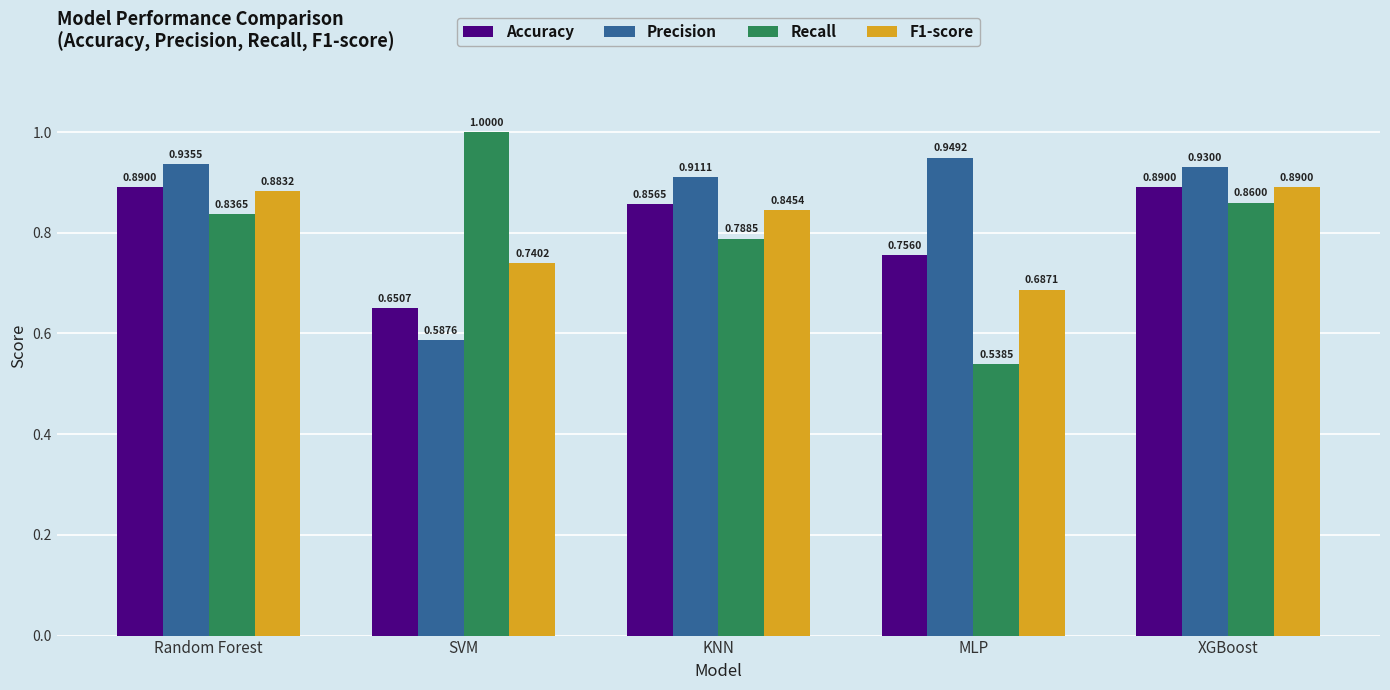

What is the sum of all Accuracy values?

4.0